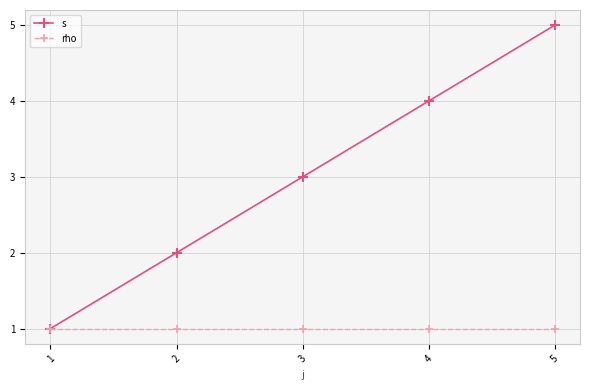

Between 4 and 5, which series saw the biggest shift?

s